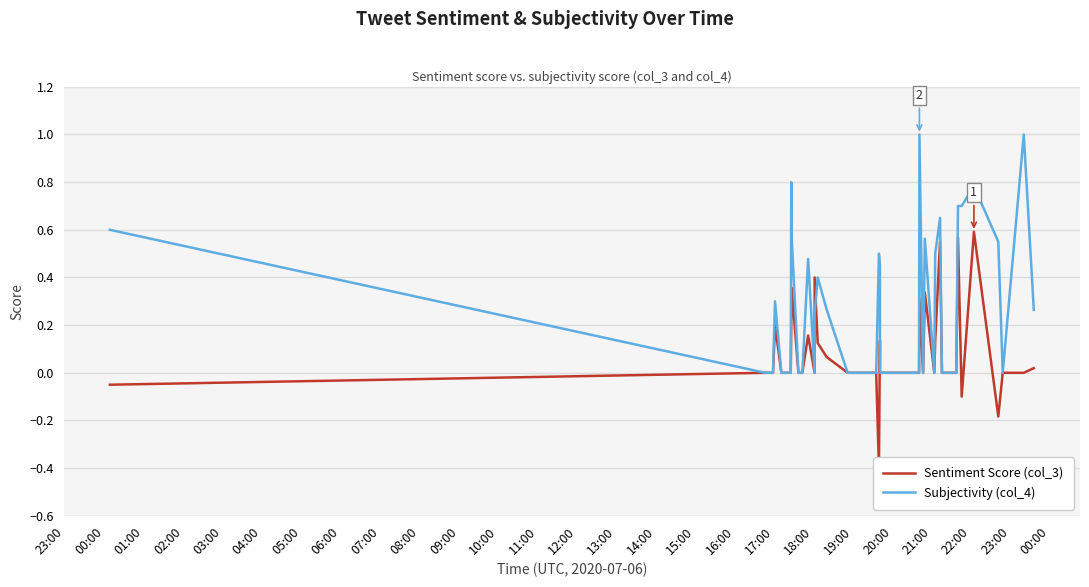

How many lines are shown in the chart?

2